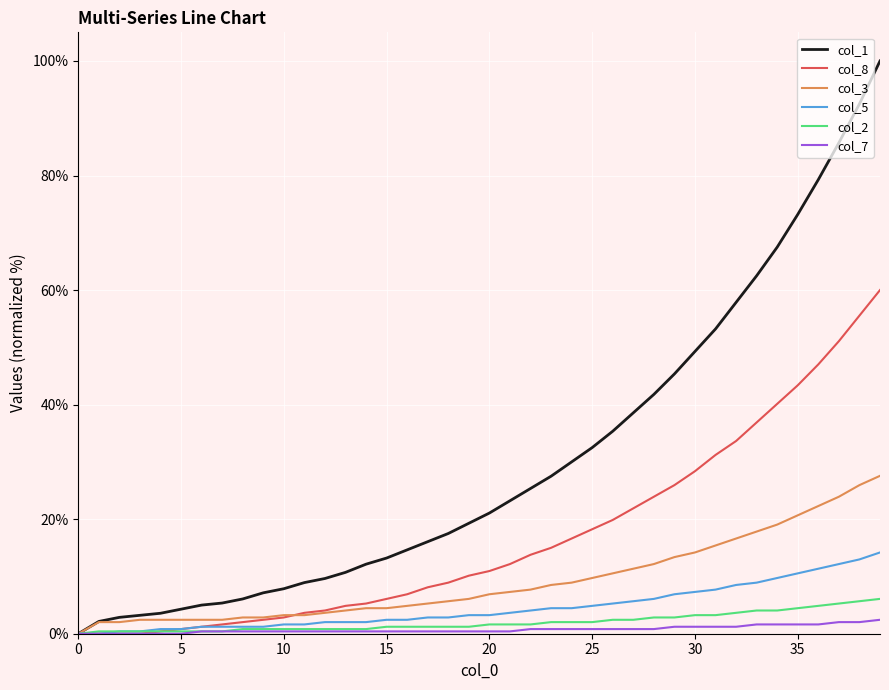

What is the average value of the col_1 series?

30.3